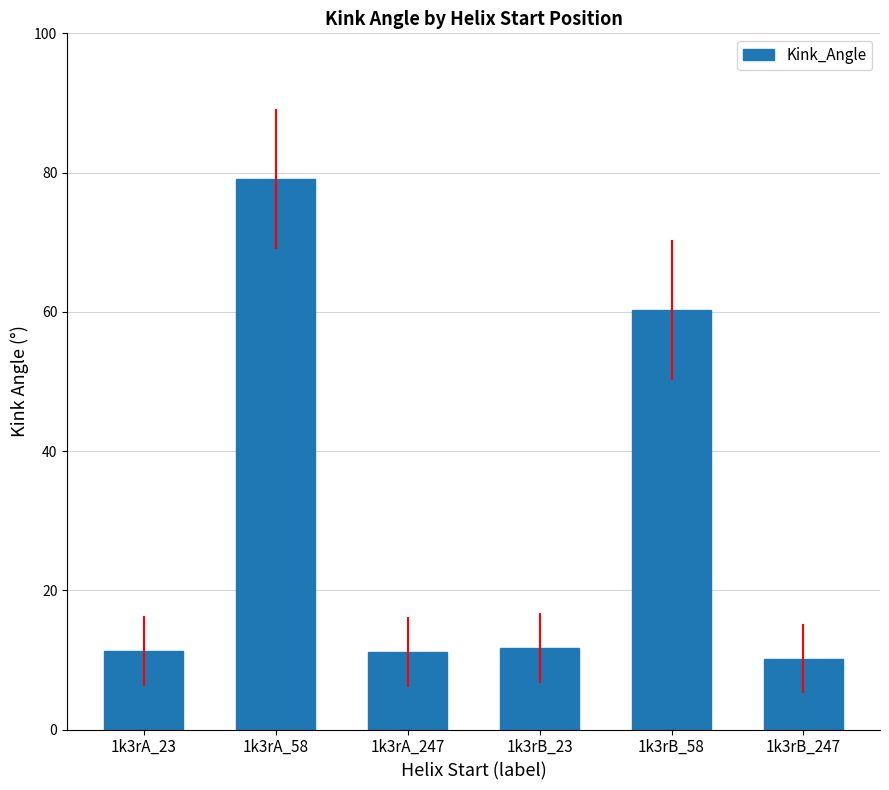

What is the label of the 5th bar from the left?

1k3rB_58